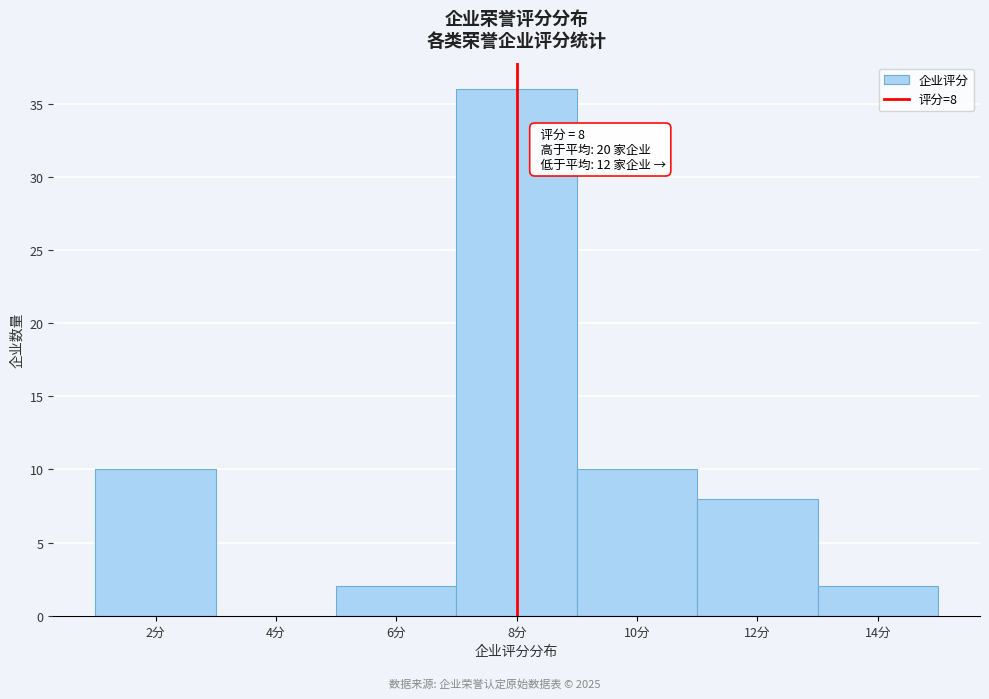

Over which range of the x-axis is the bar tallest?

7 to 9